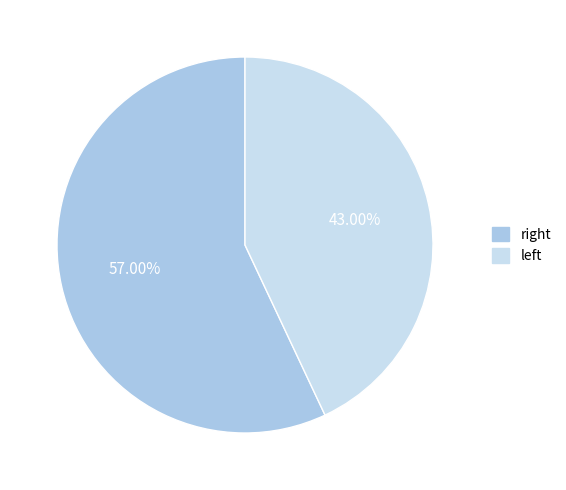

To the nearest percent, what is the difference between the largest and smallest slice percentages?

14%